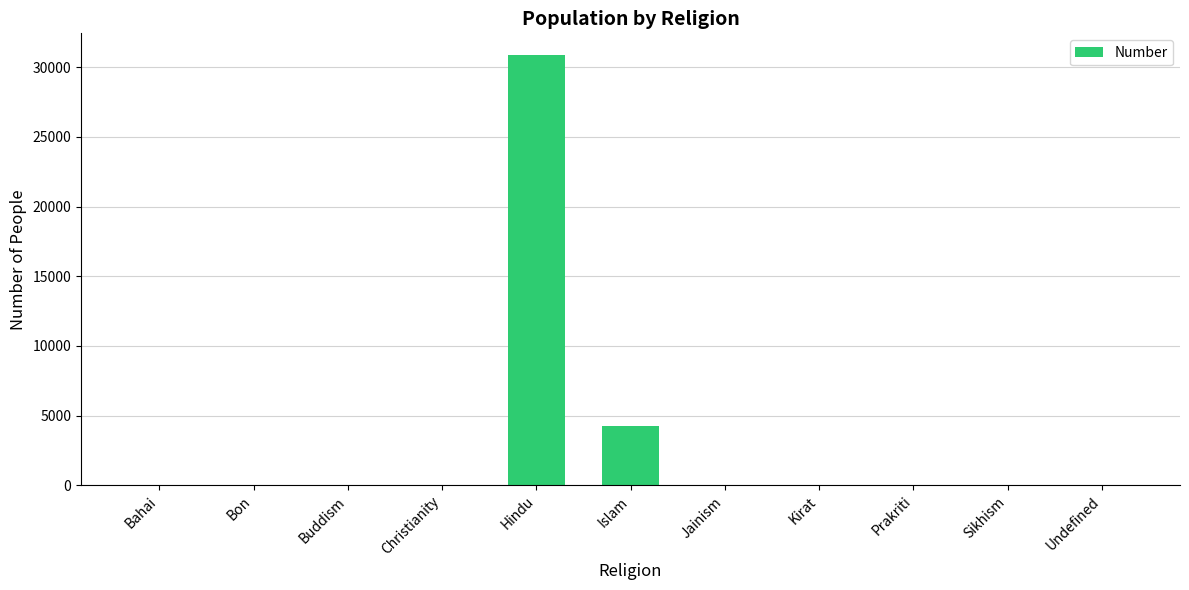

What is the maximum value shown in the chart?

30897